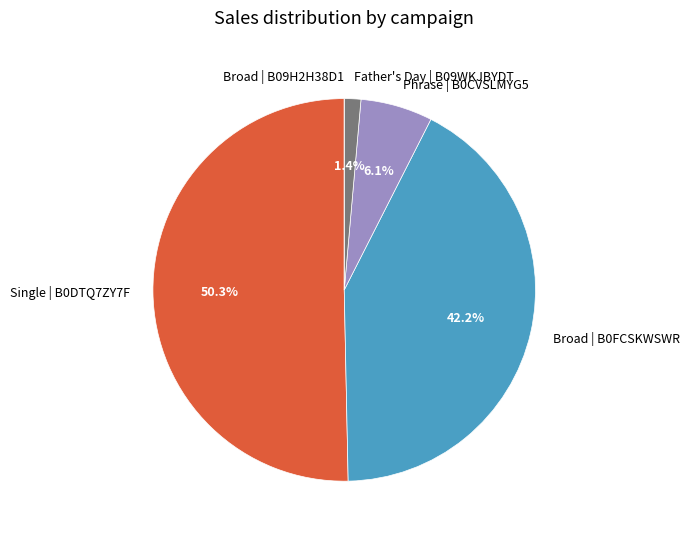

Is the sum of Father's Day | B09WKJBYDT and Single | B0DTQ7ZY7F greater than half?

Yes